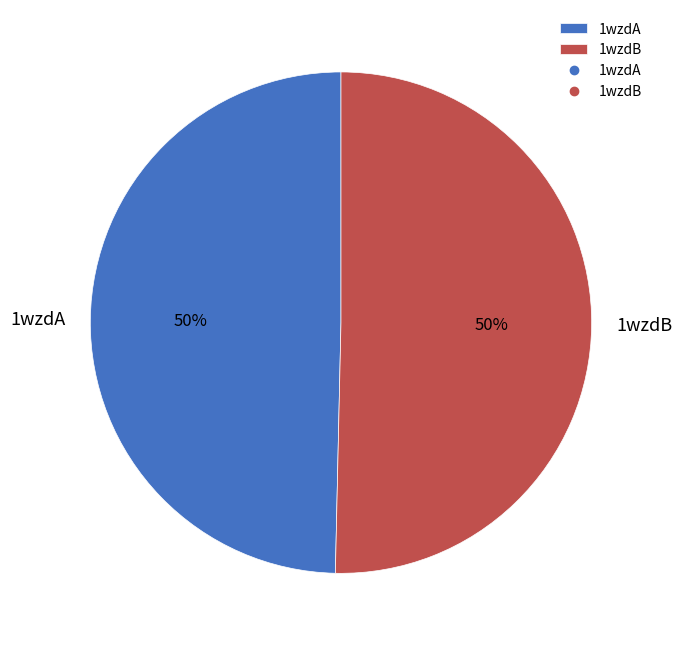

Combined, do 1wzdB and 1wzdA account for over 50%?

Yes